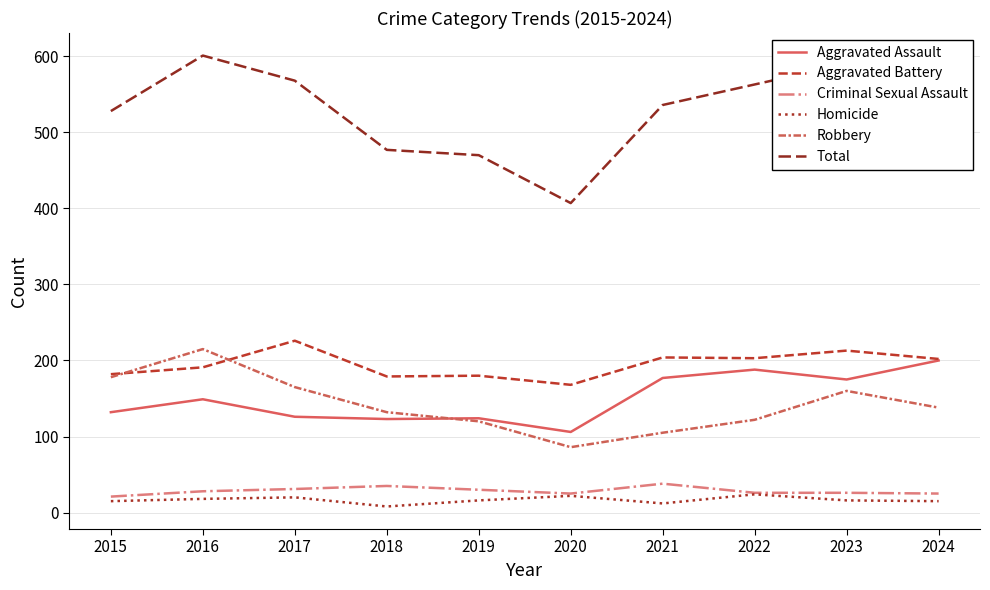

What is the greatest value displayed?

601